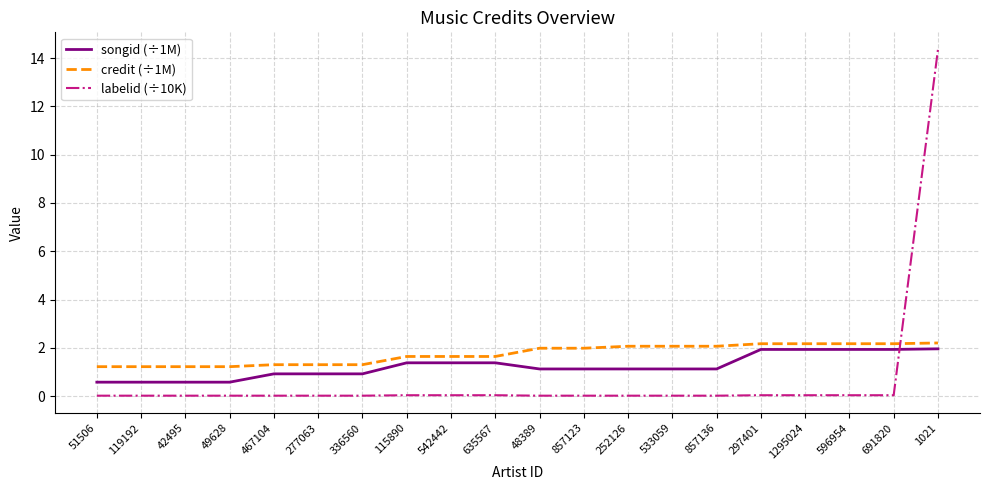

At 635567, list the series in order from smallest to largest.

labelid (÷10K), songid (÷1M), credit (÷1M)